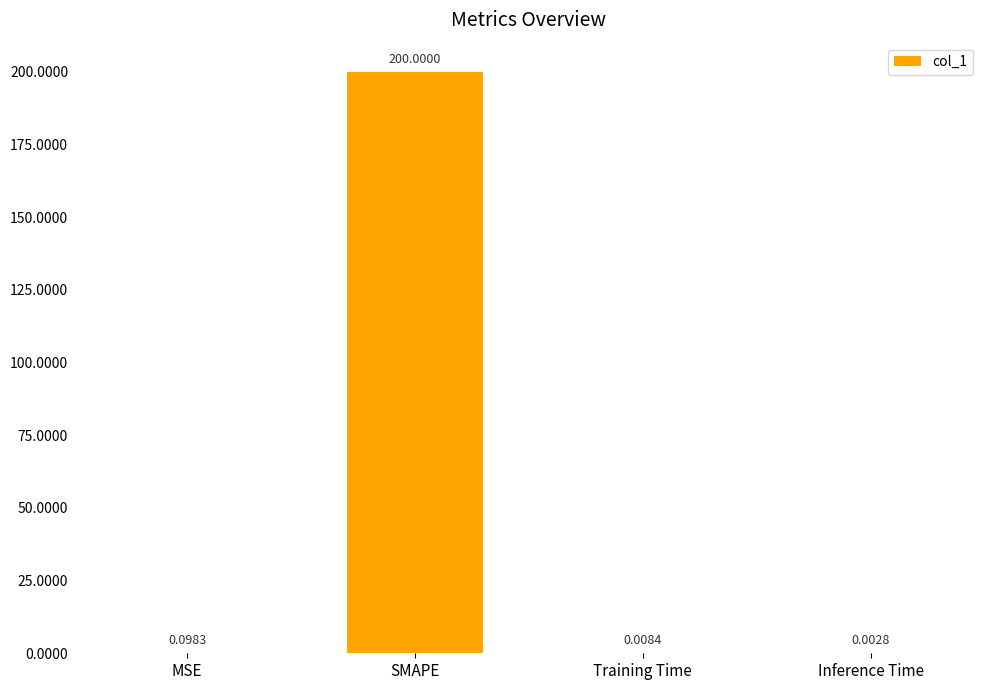

What is the sum of all values?

200.1